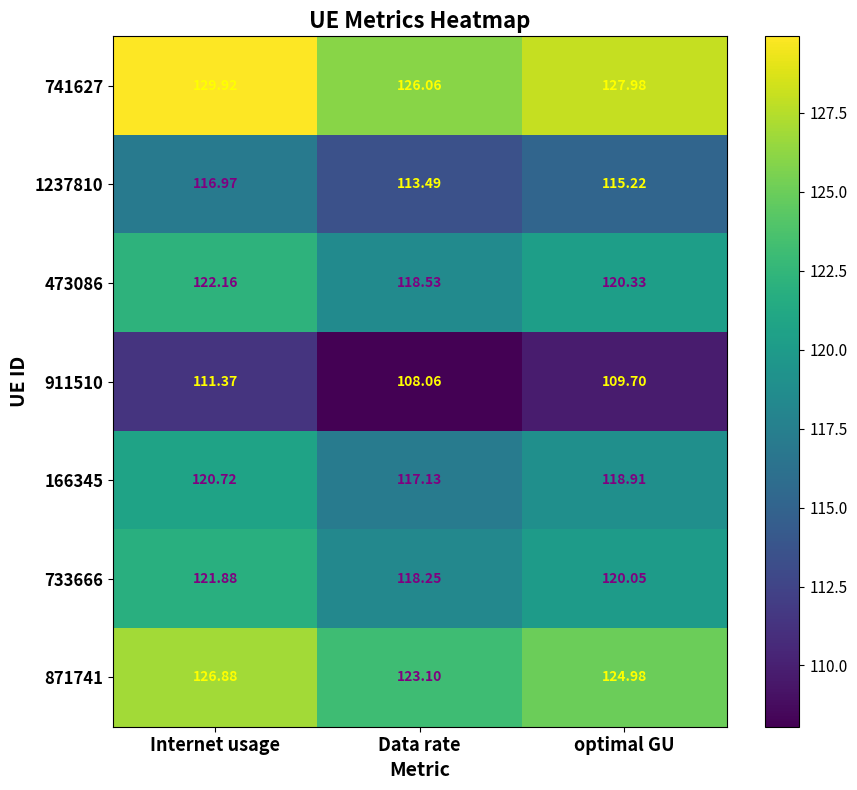

Which category has the highest value in the 733666 series?

Internet usage